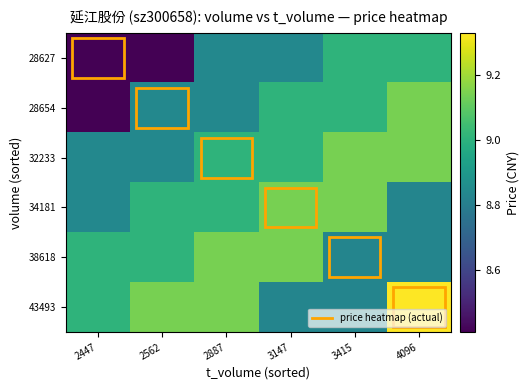

How many data points does each series have?

6